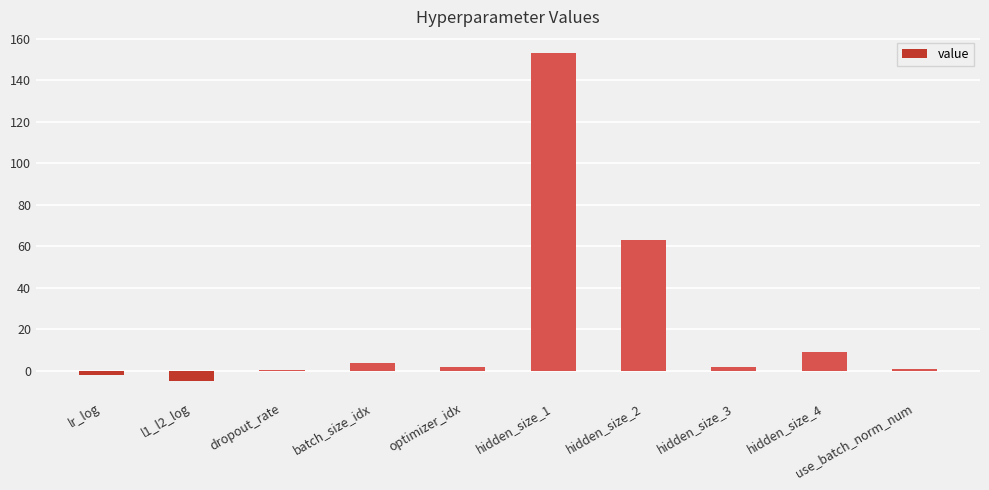

The value at hidden_size_4 is 9.0. True or false?

True